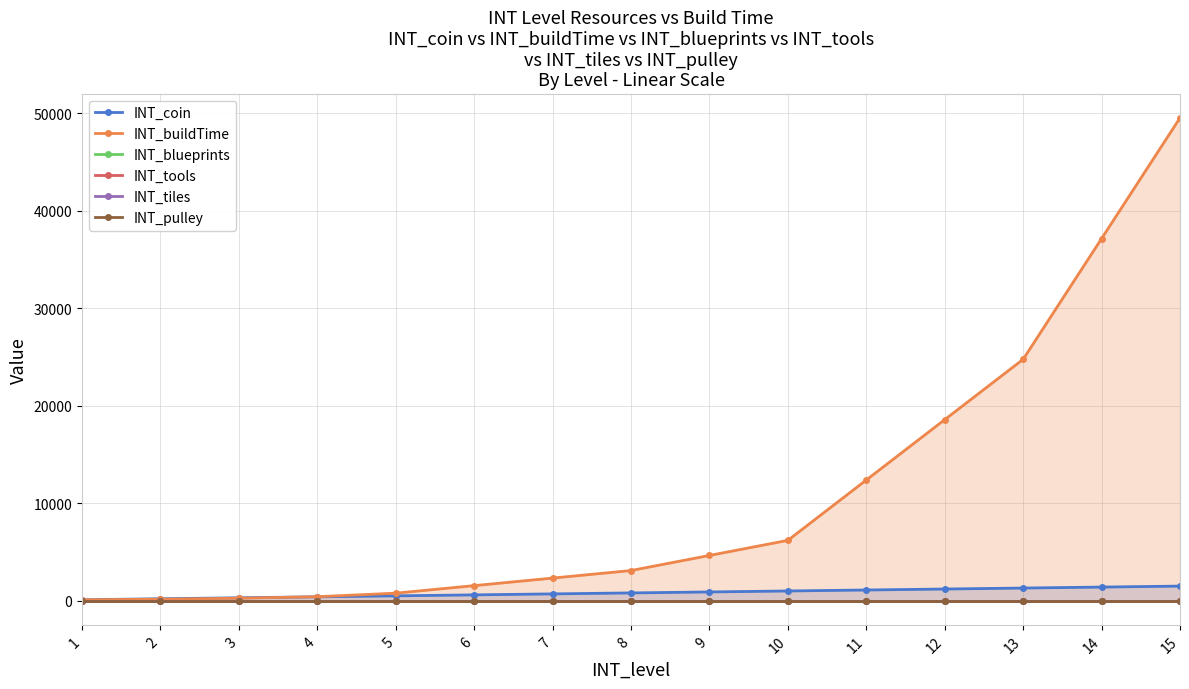

Rank the series by their maximum value, from highest to lowest.

INT_buildTime, INT_coin, INT_blueprints, INT_tools, INT_tiles, INT_pulley